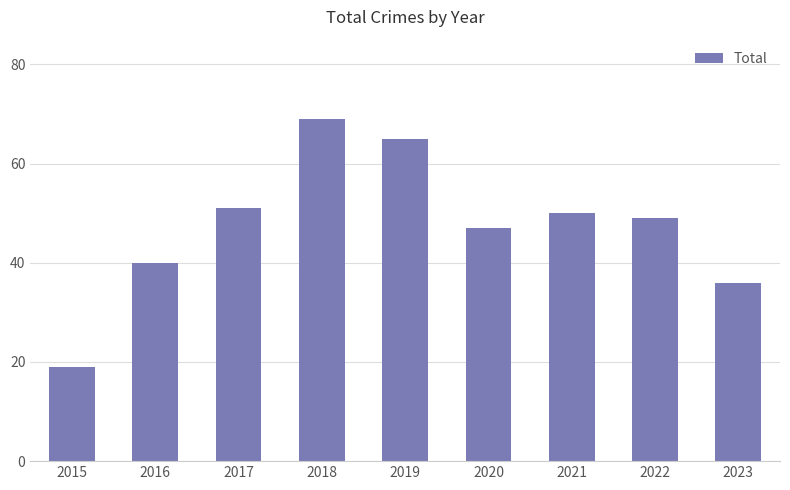

What is the average value?

47